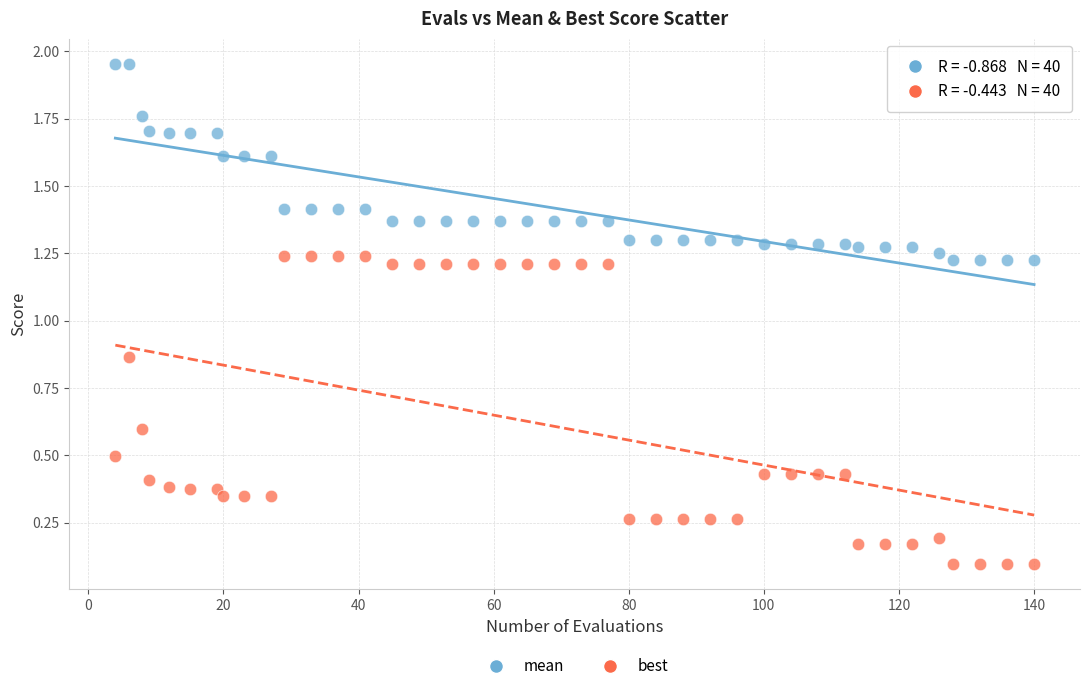

Which series reaches the maximum Y coordinate?

mean